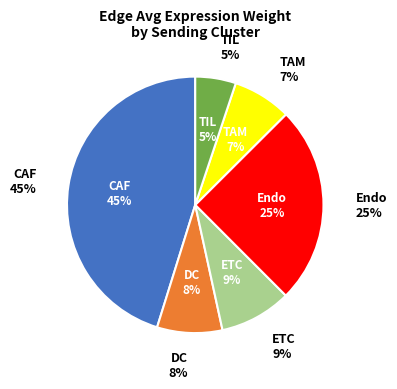

How many segments does this pie chart have?

6